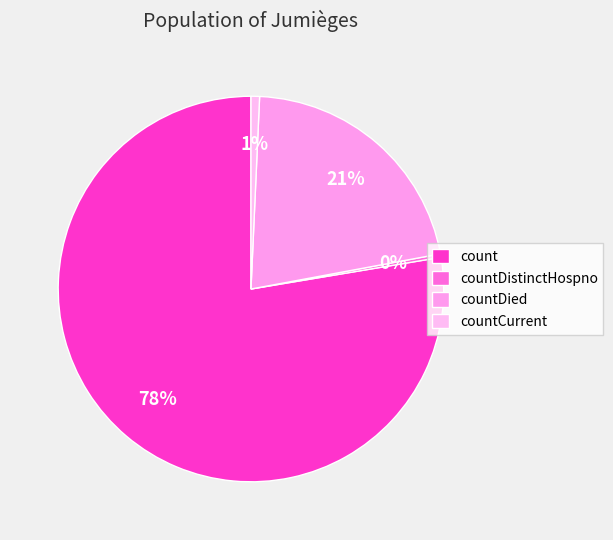

Is there a majority slice in this chart?

Yes